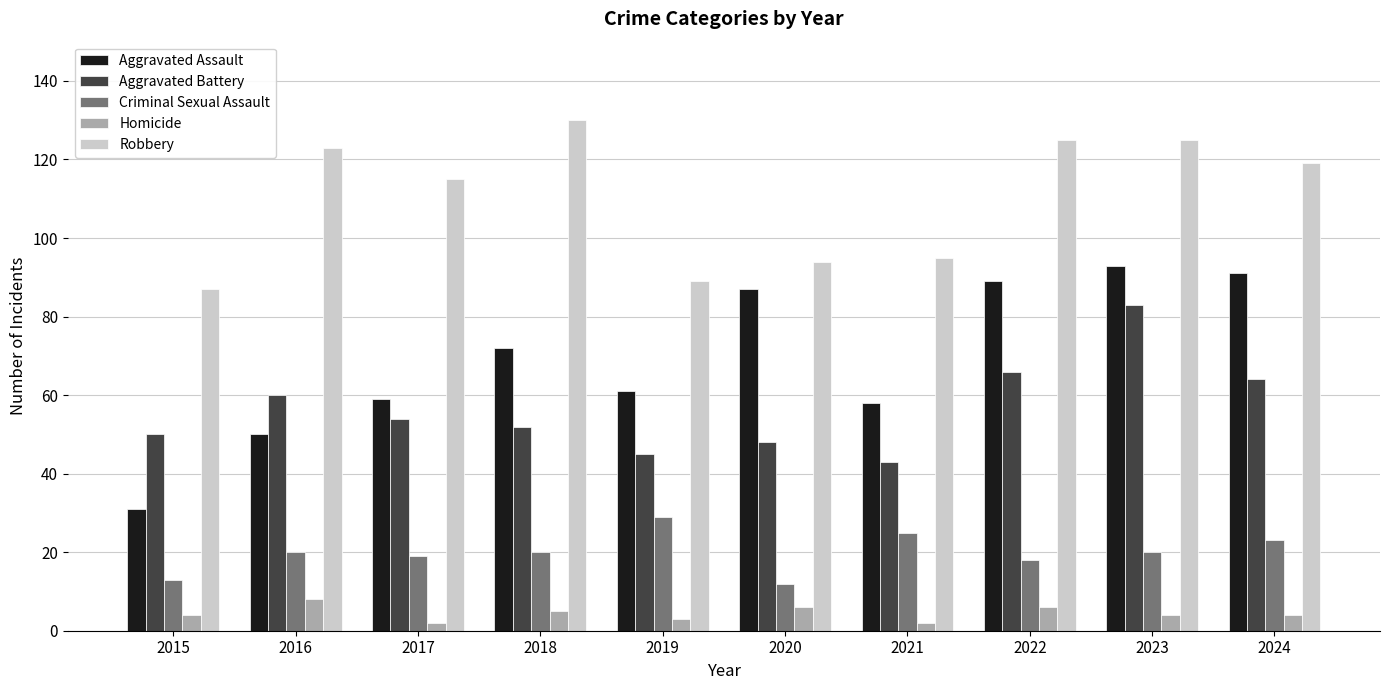

The value of Homicide at 2023 is 4. True or false?

True